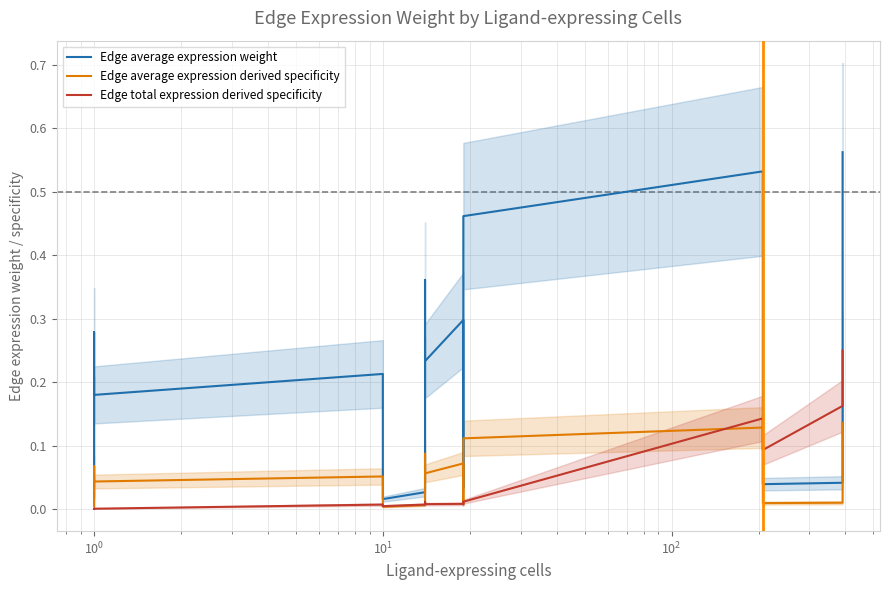

What are all the series names shown in the legend?

Edge average expression weight, Edge average expression derived specificity, Edge total expression derived specificity